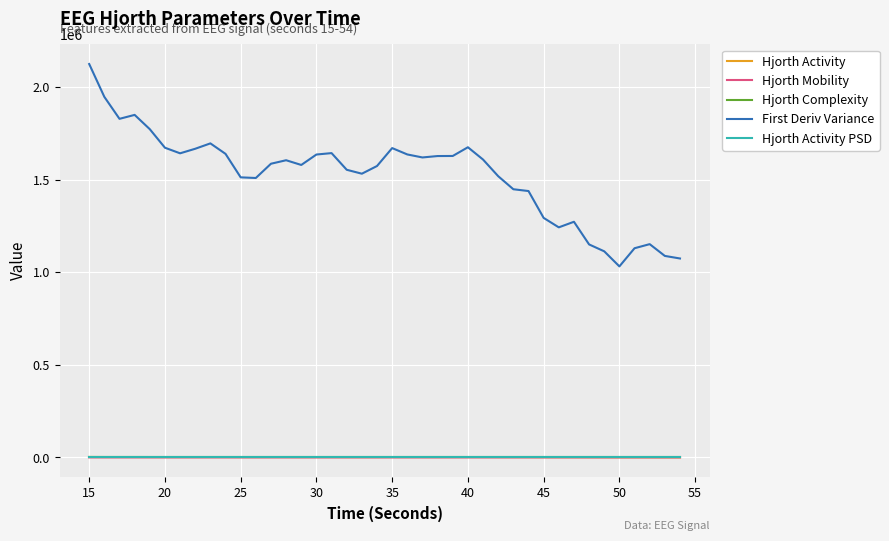

What is the maximum value shown in the chart?

2124582.6